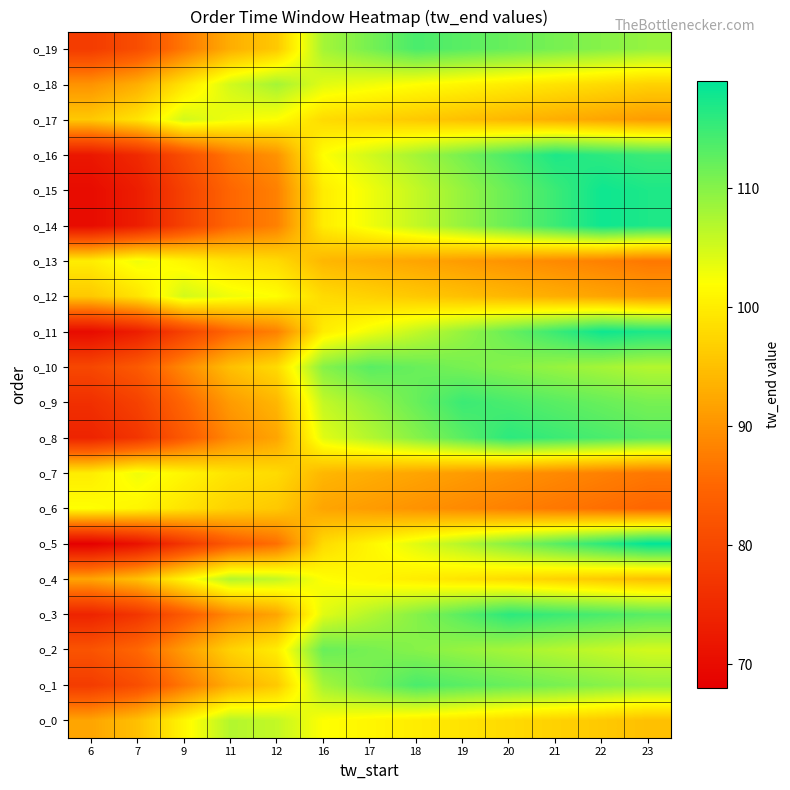

At which category is the sum across all series the highest?

20